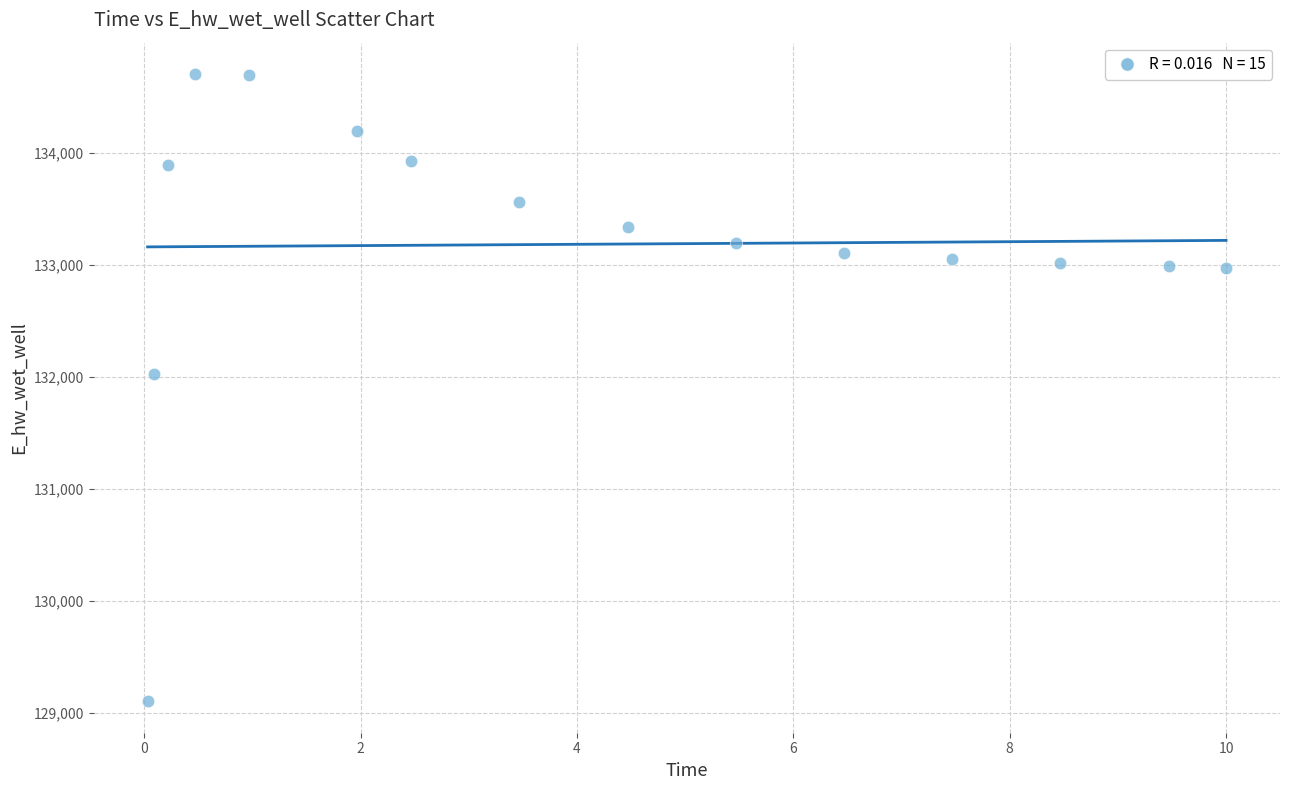

What Y value in the scatter plot is closest to 131903?

132025.5